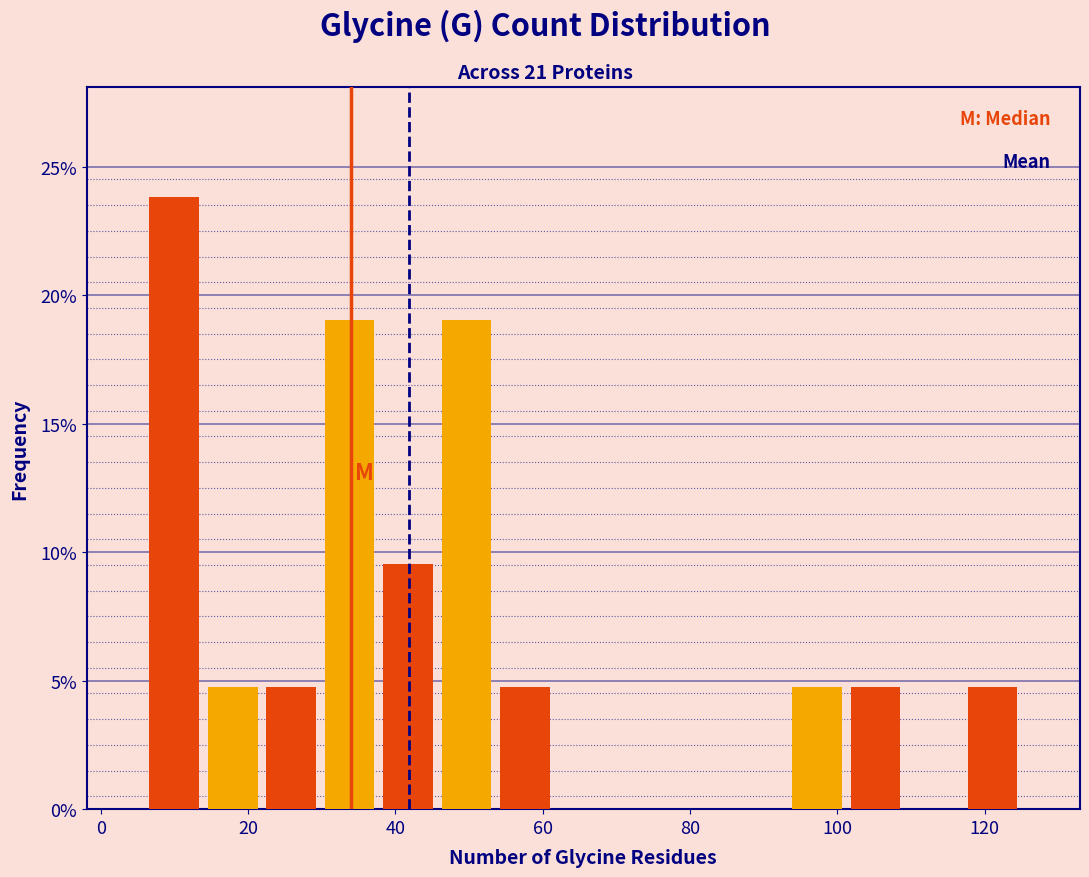

Around what value on the x-axis is the tallest bar? Give the approximate position of its centre, as read against the axis.

10